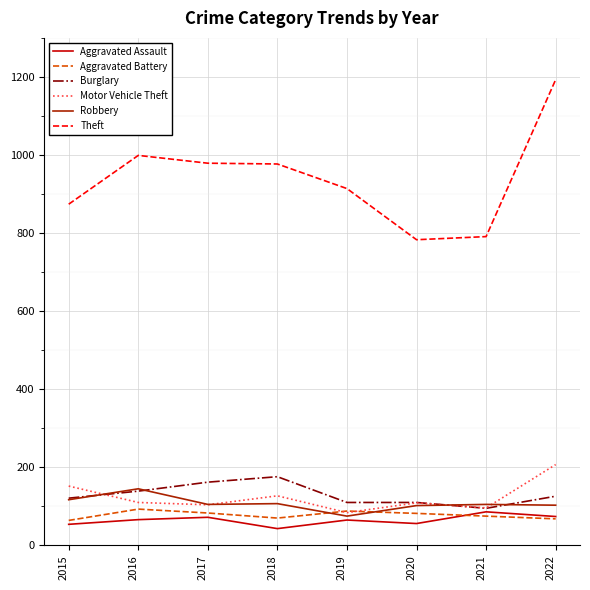

What is the total value across all series at 2015?

1382